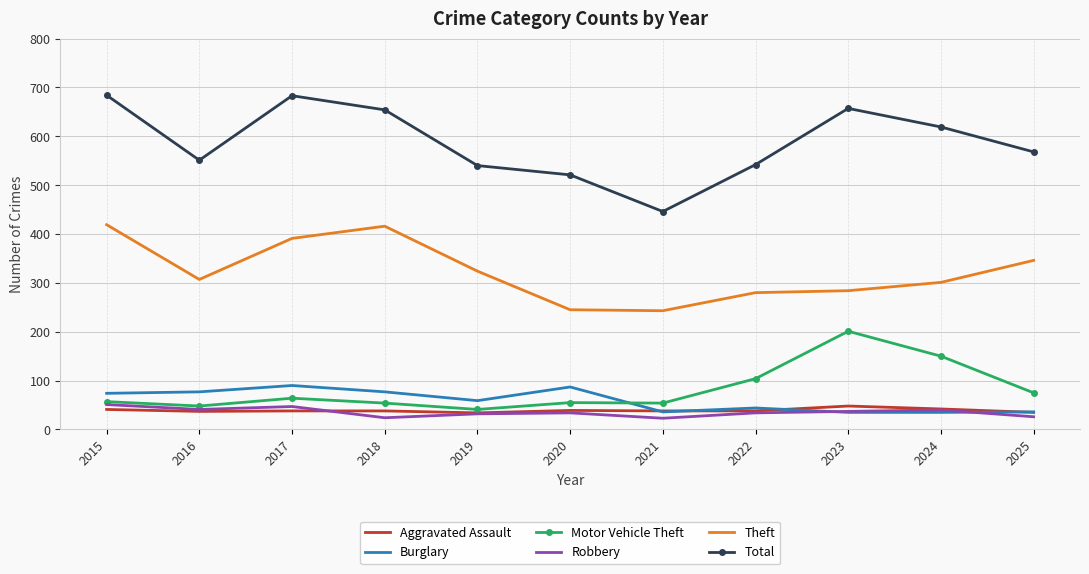

True or false: Burglary has more than 2 points higher than both neighbors.

True